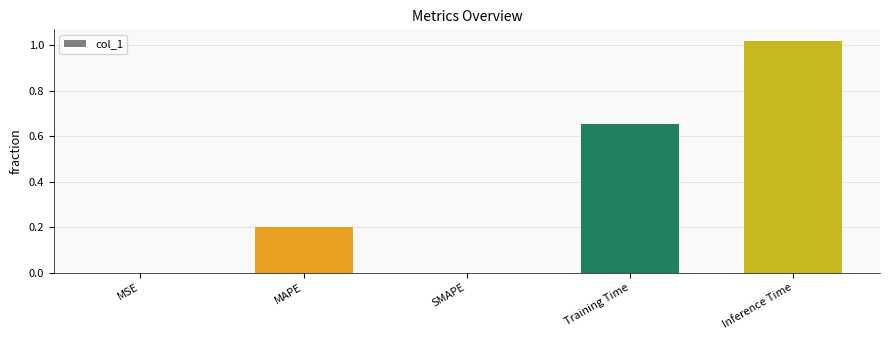

The chart shows a value of 0.2 at Inference Time. True or false?

False